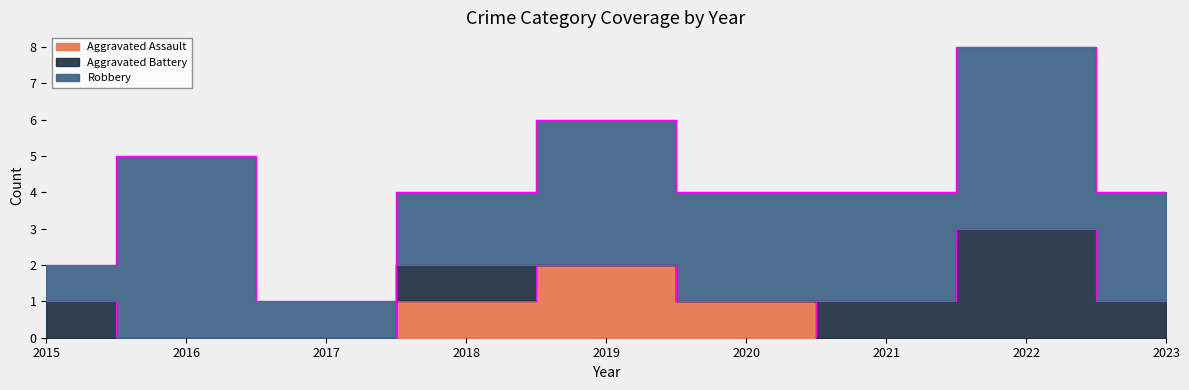

What is the value of the Robbery point at the 3rd from the left?

1